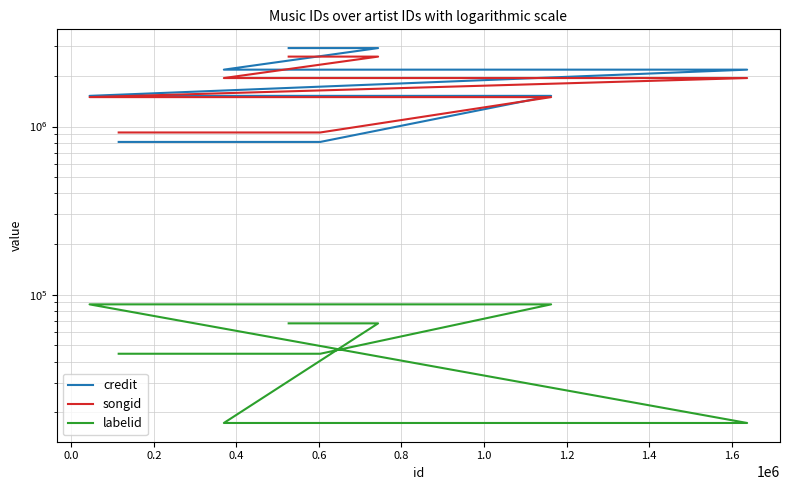

What is the average value of the songid series?

1651801